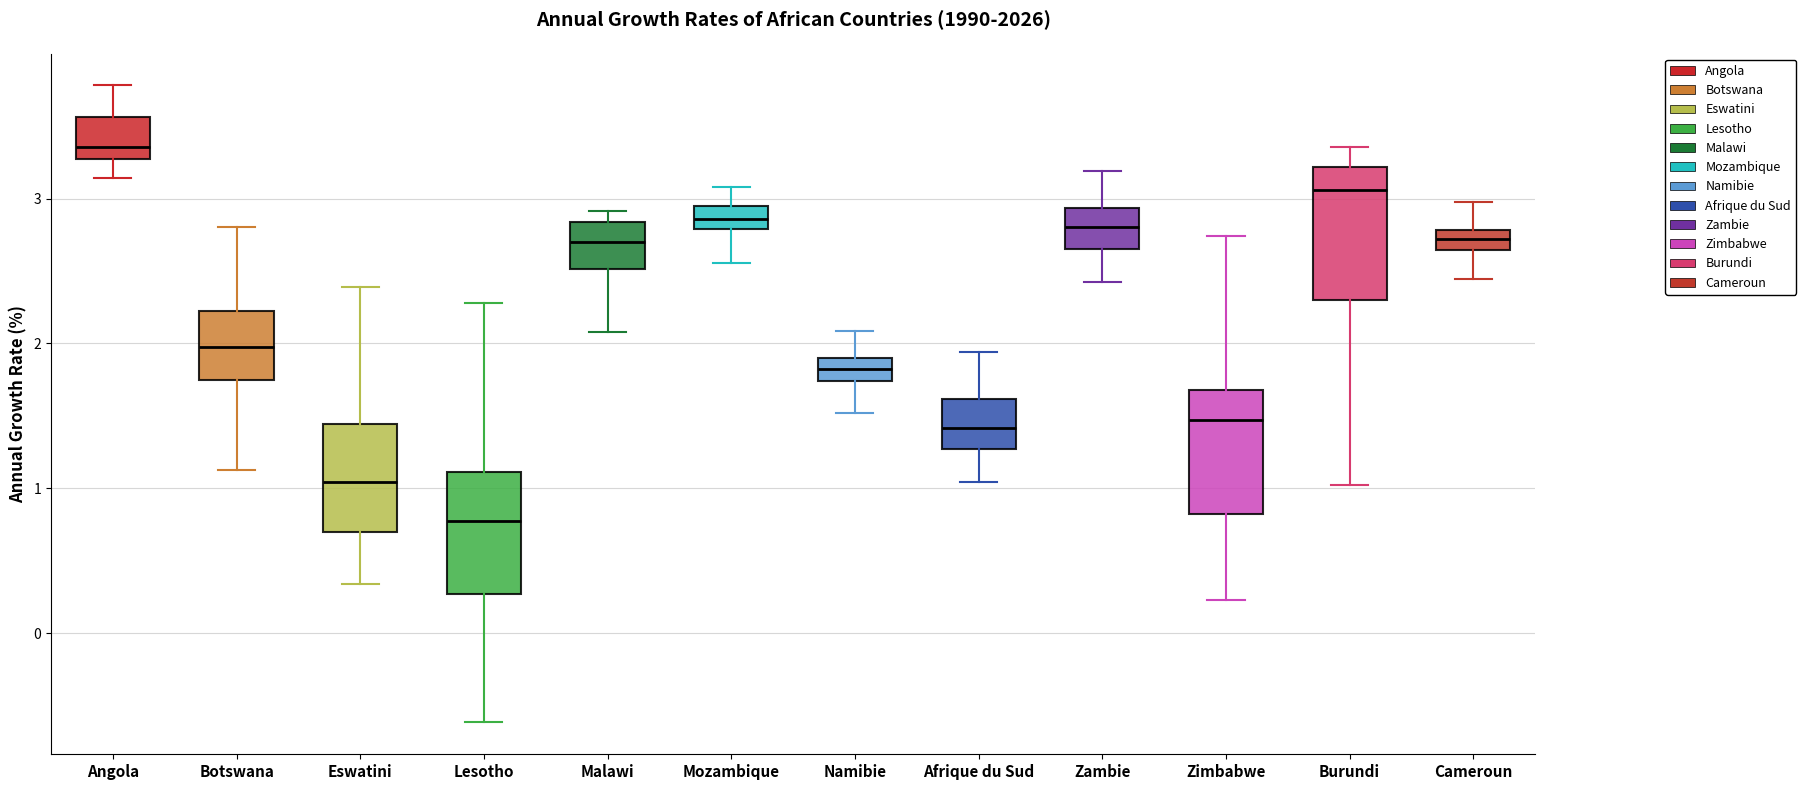

Where is the lower edge of the box for Zimbabwe on the y-axis? The values are not printed on the chart, so give them approximately, as read against the axis.

0.8